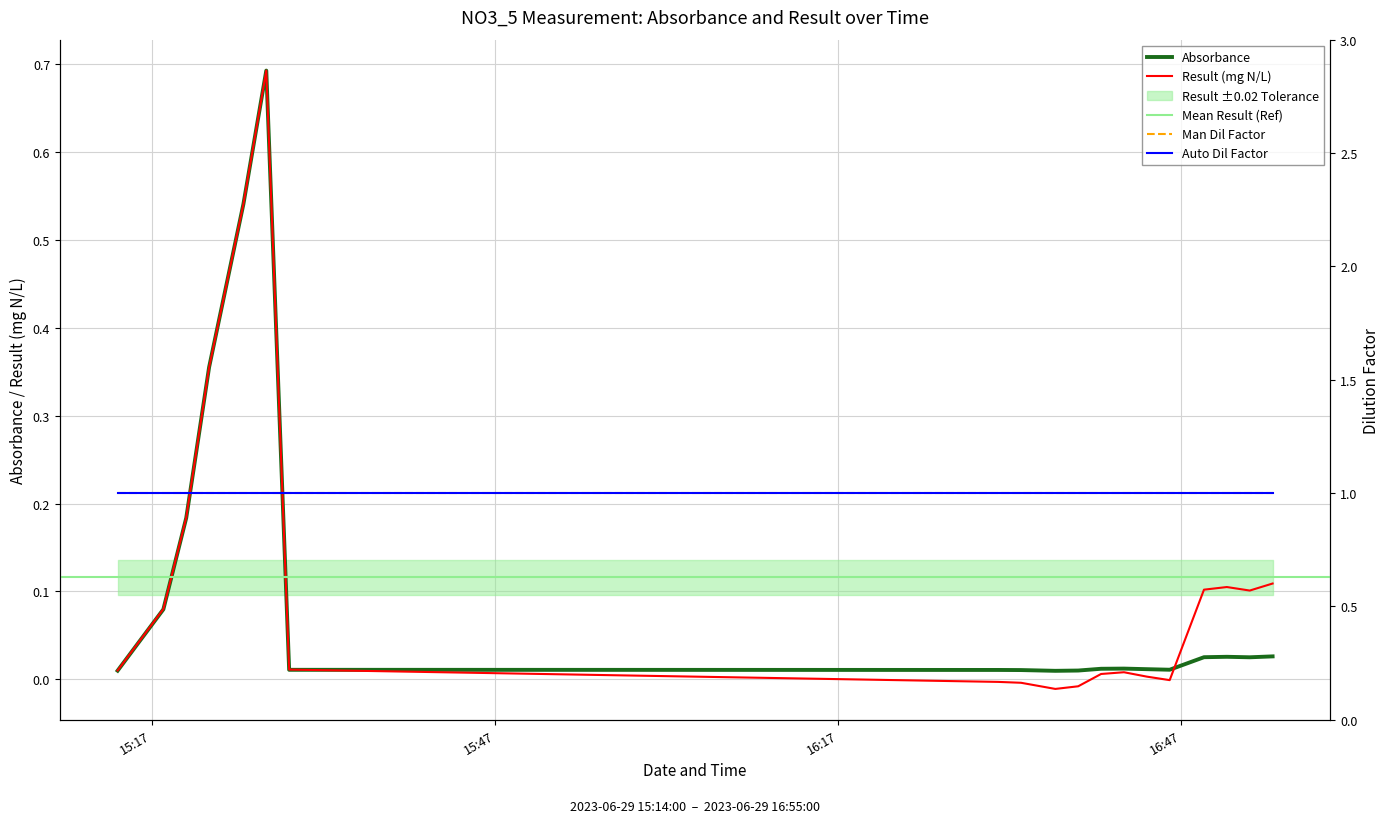

What is the label of the 5th point from the right?

2023-06-29 16:46:00